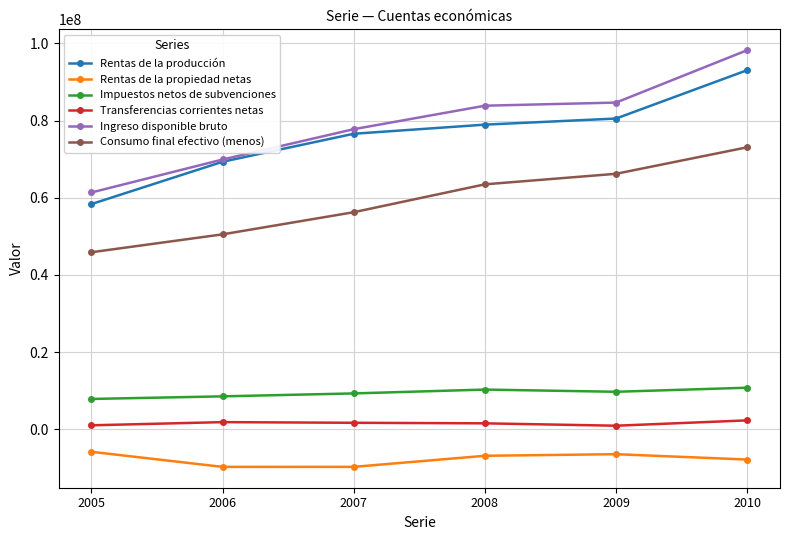

The value of Rentas de la propiedad netas at 2005 is -5855134. True or false?

True